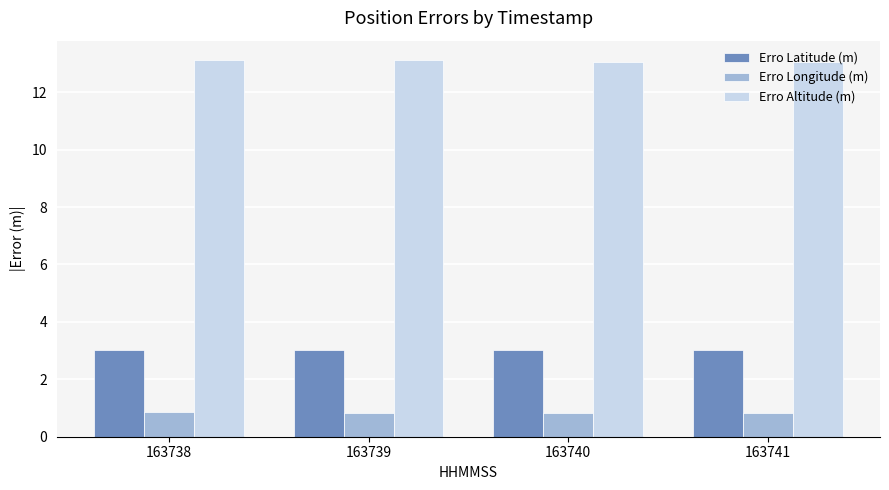

Is the value of Erro Altitude (m) at 163741 greater than the value of Erro Latitude (m) at 163739?

Yes